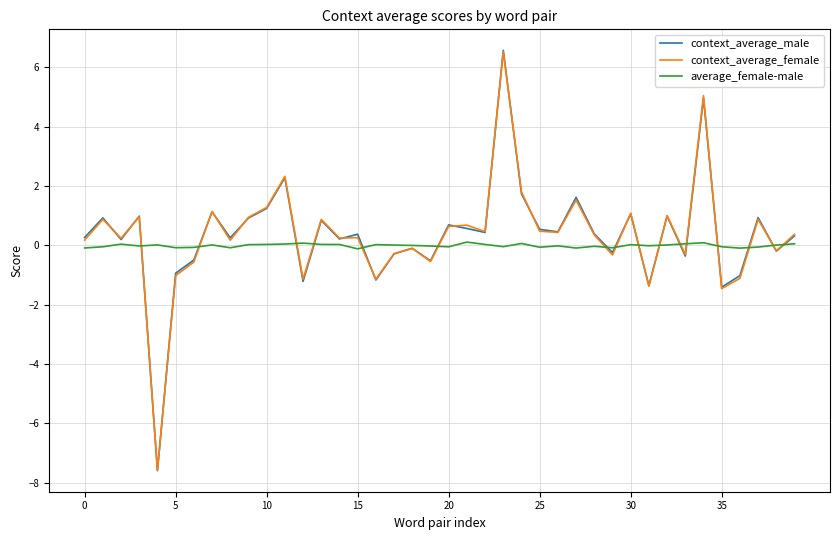

What is the sum of all context_average_female values?

13.7